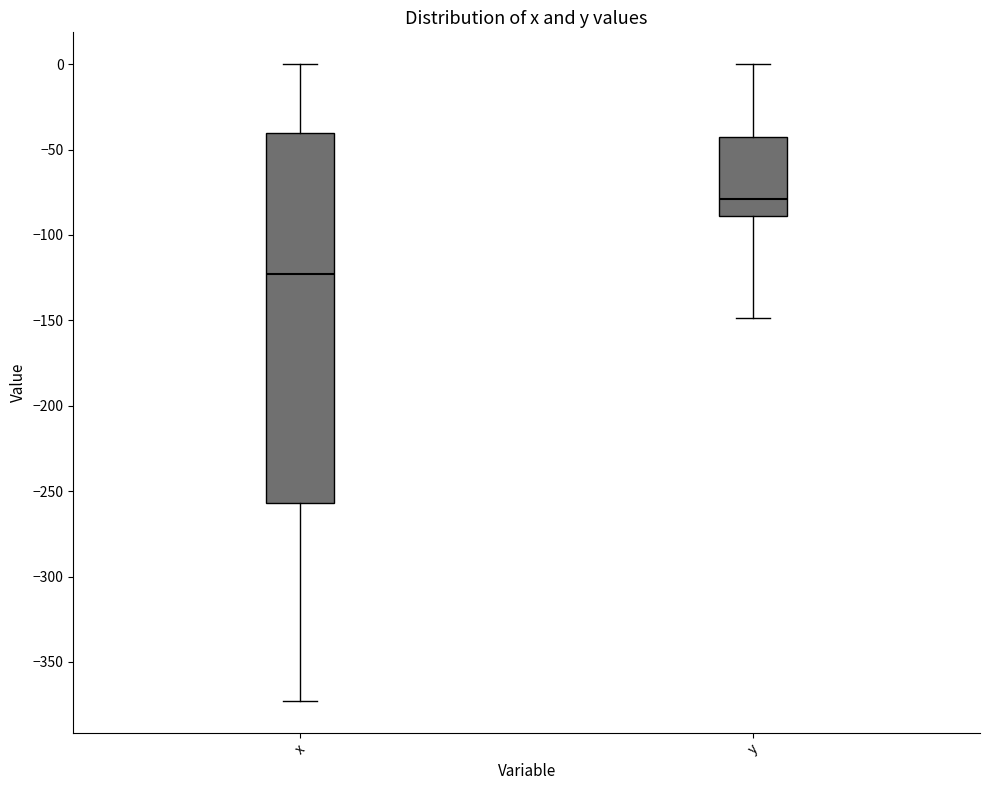

Comparing the boxes themselves (not the whiskers), which one is the tallest?

x